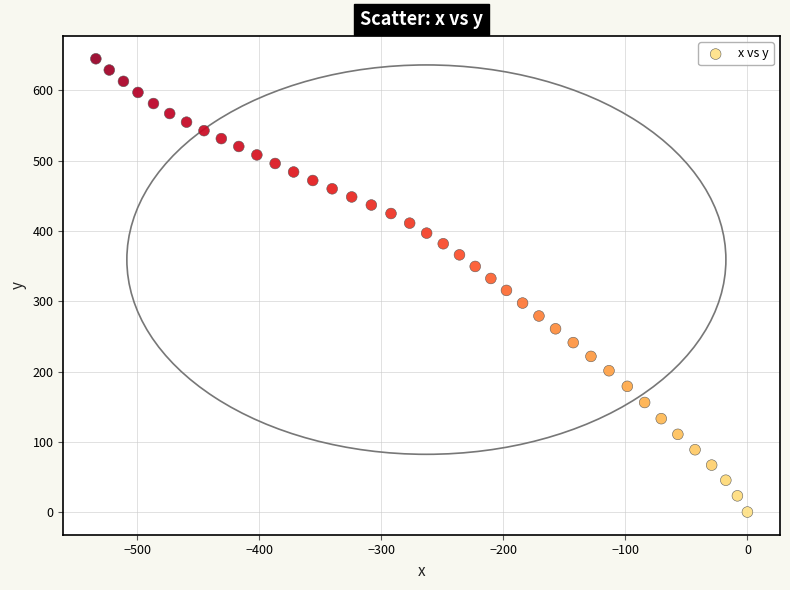

What is the range of X values (max minus min)?

533.8